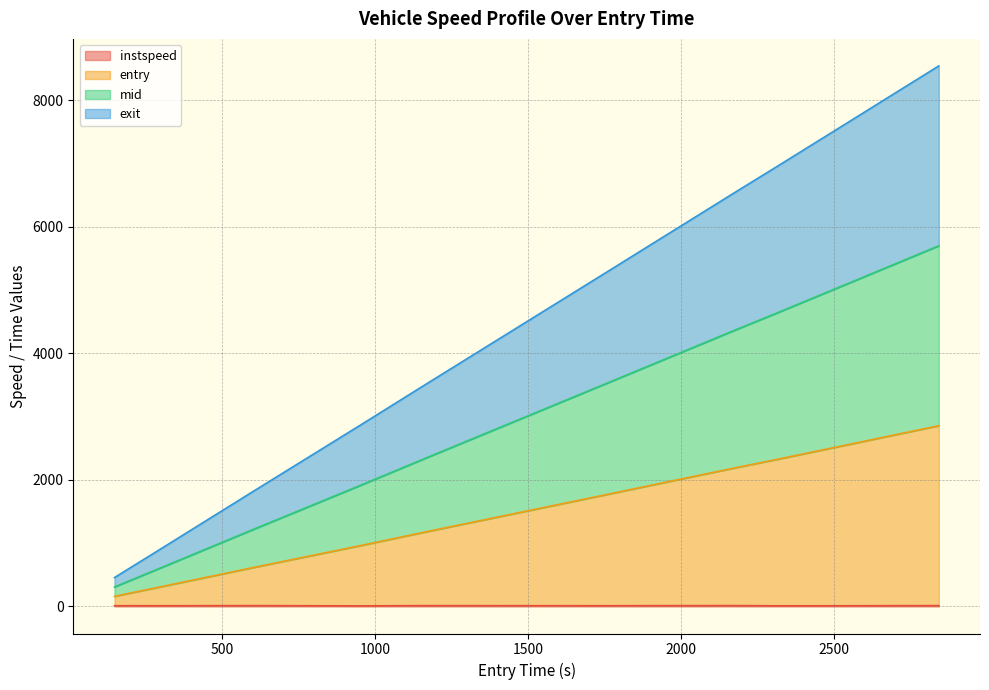

Rank the series by their average value, from lowest to highest.

instspeed, exit, mid, entry